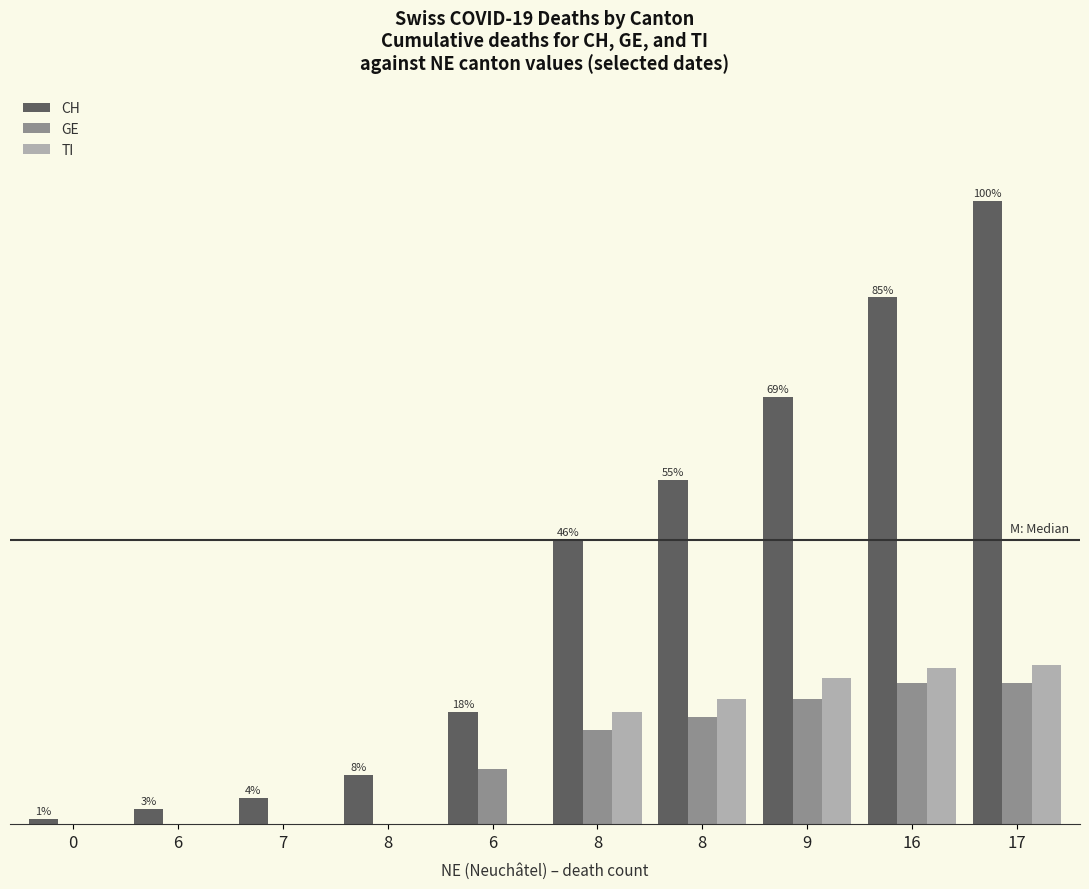

Rank the series by their maximum value, from lowest to highest.

GE, TI, CH